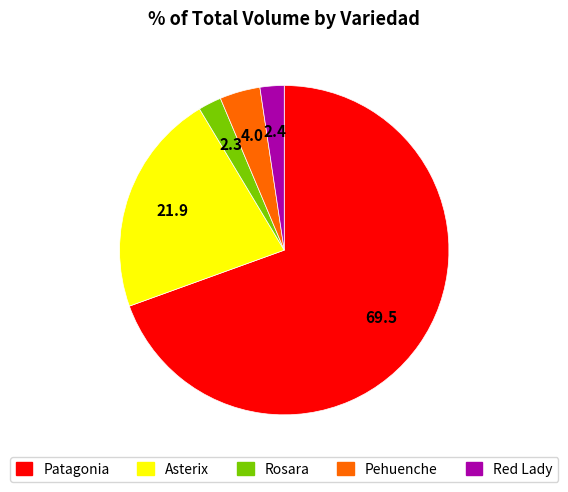

Do Asterix and Pehuenche together represent more than half of the pie?

No